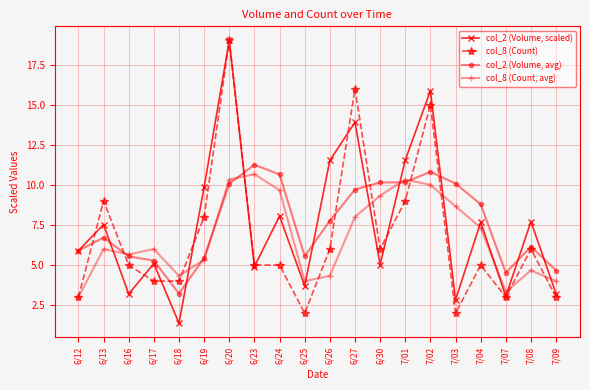

True or false: col_8 (Count, avg) has more than 0 interior local peaks.

True